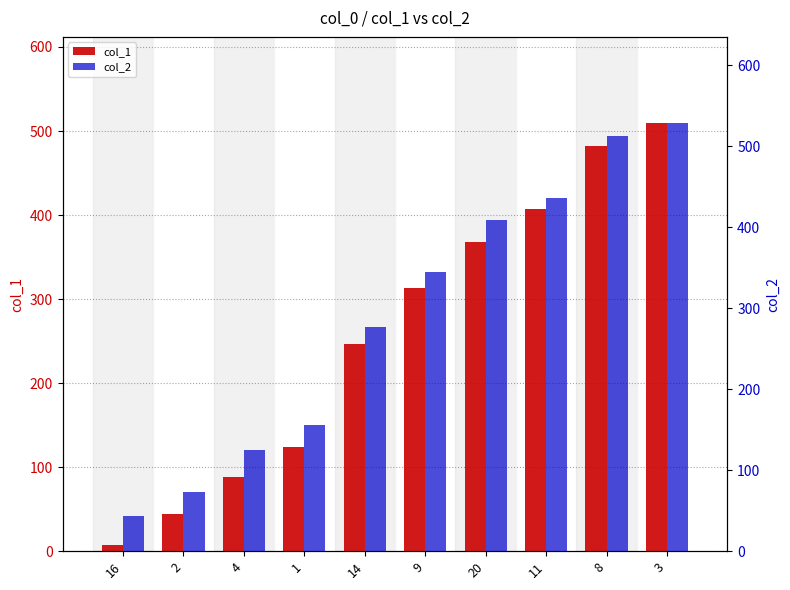

Reading left to right, transcribe all the data shown in this chart.

col_1: 7	44	88	124	247	313	368	407	482	510
col_2: 44	73	125	156	277	344	409	436	512	529